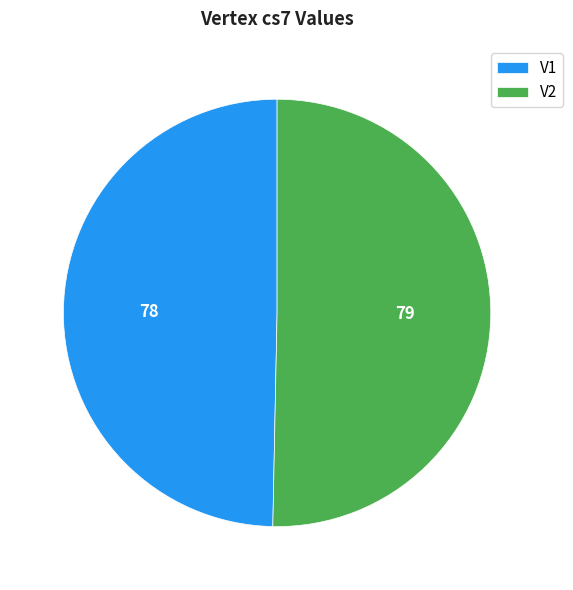

Does V2 represent more than half of the total?

Yes